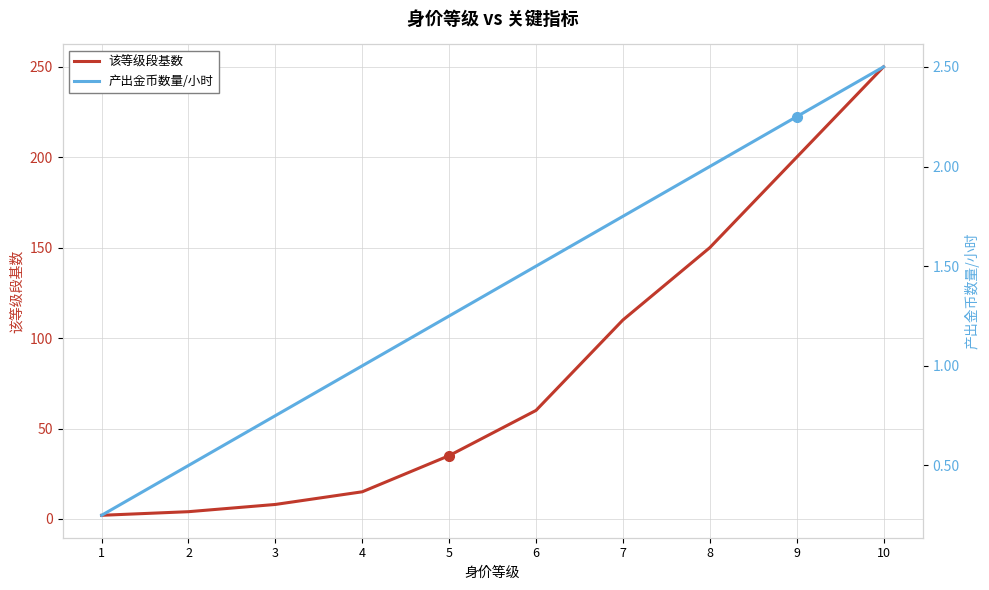

True or false: 该等级段基数 and 产出金币数量/小时 intersect in this chart.

False